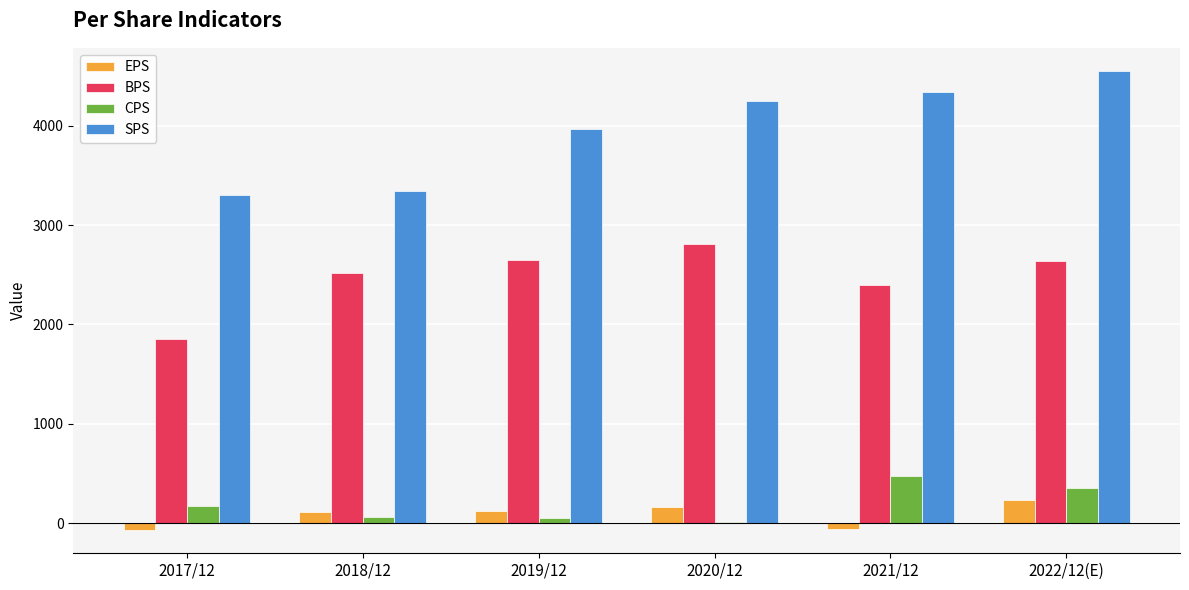

How many distinct data groups are displayed?

4